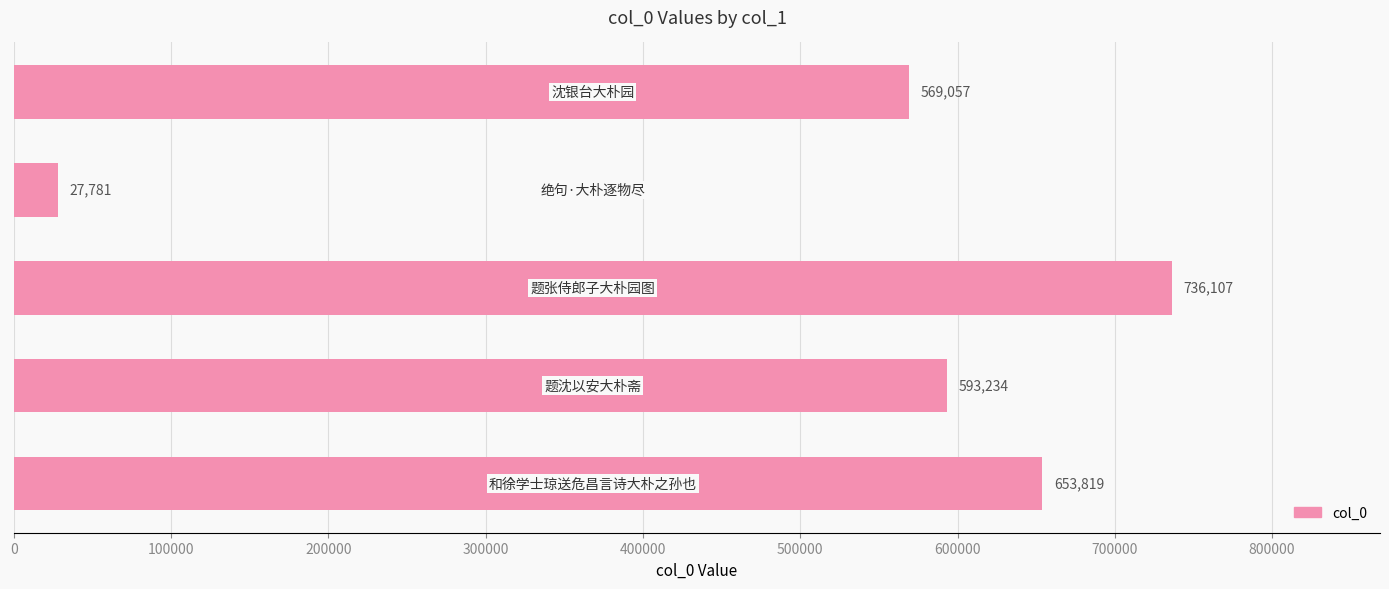

Reading top to bottom, transcribe all the data shown in this chart.

569057	27781	736107	593234	653819